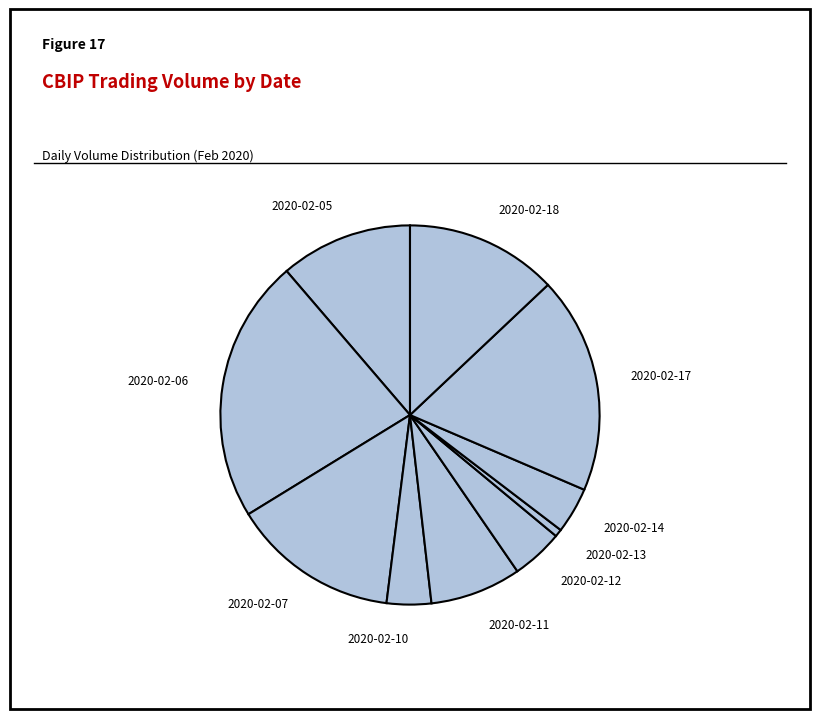

How many slices are in this pie chart?

10